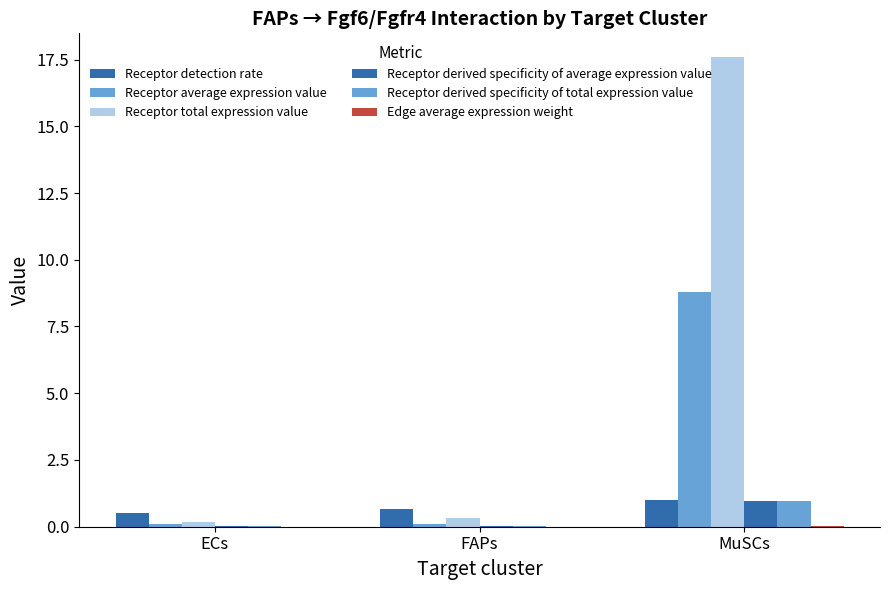

What is the spread (max minus min) of values at MuSCs?

17.6